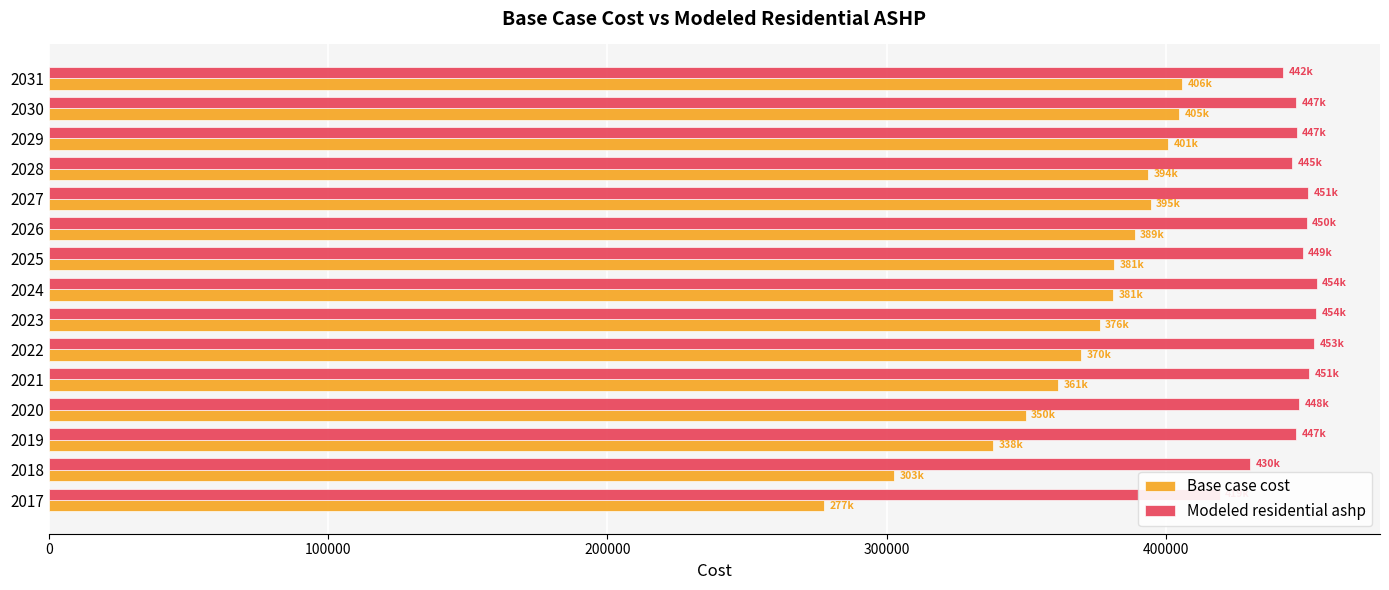

What is the value of the Modeled residential ashp bar at the 6th from the left?

453047.5